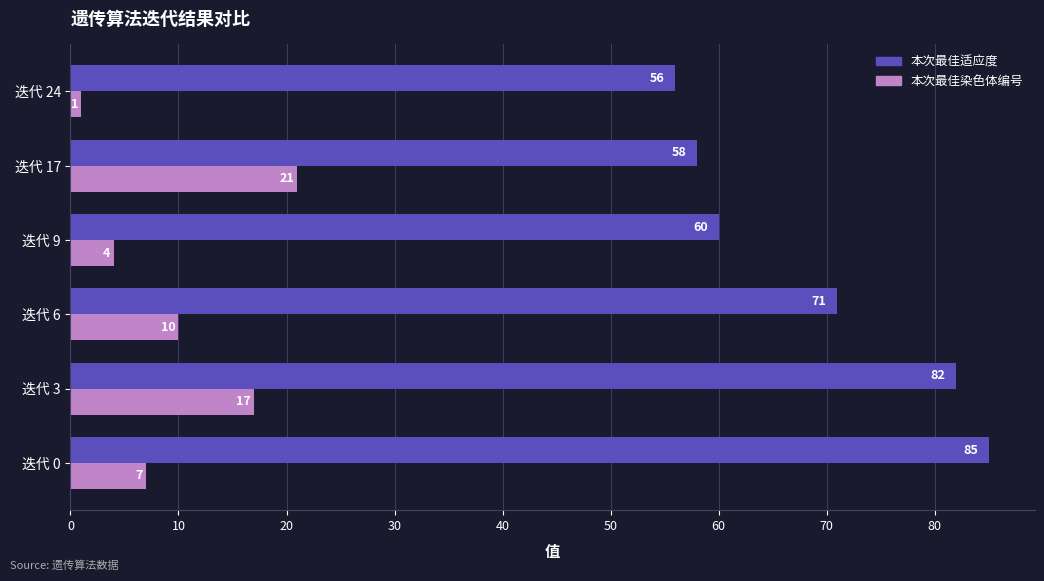

How many categories are shown in the chart?

6